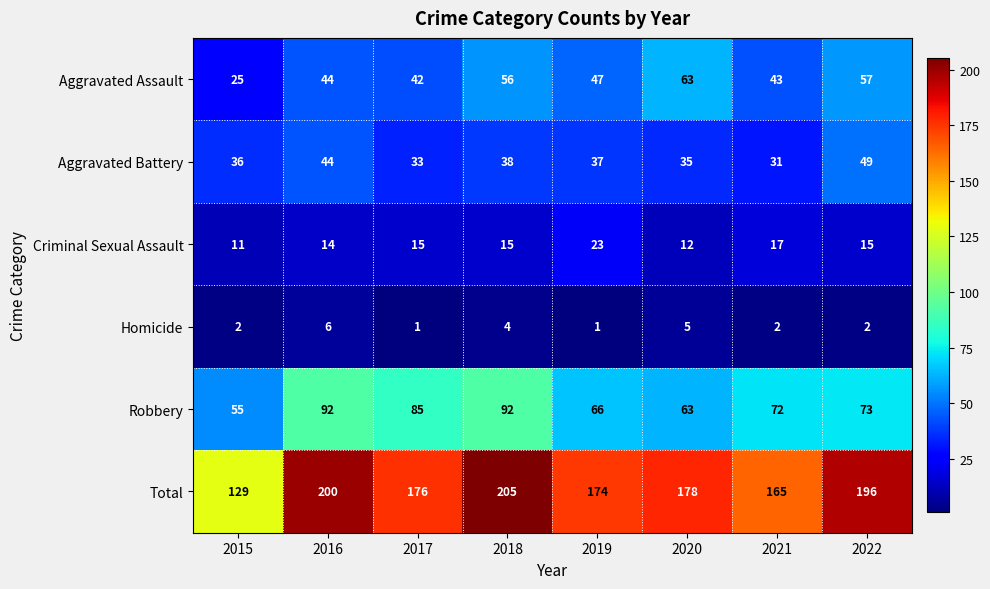

What is the sum of the Homicide values at 2016 and 2015?

8